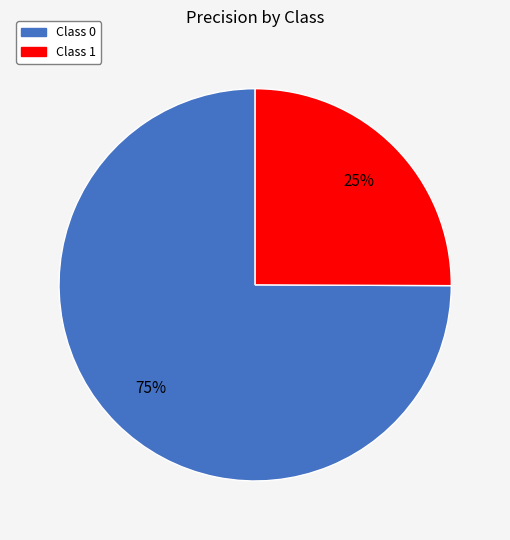

Is there any slice that represents more than half of the pie?

Yes